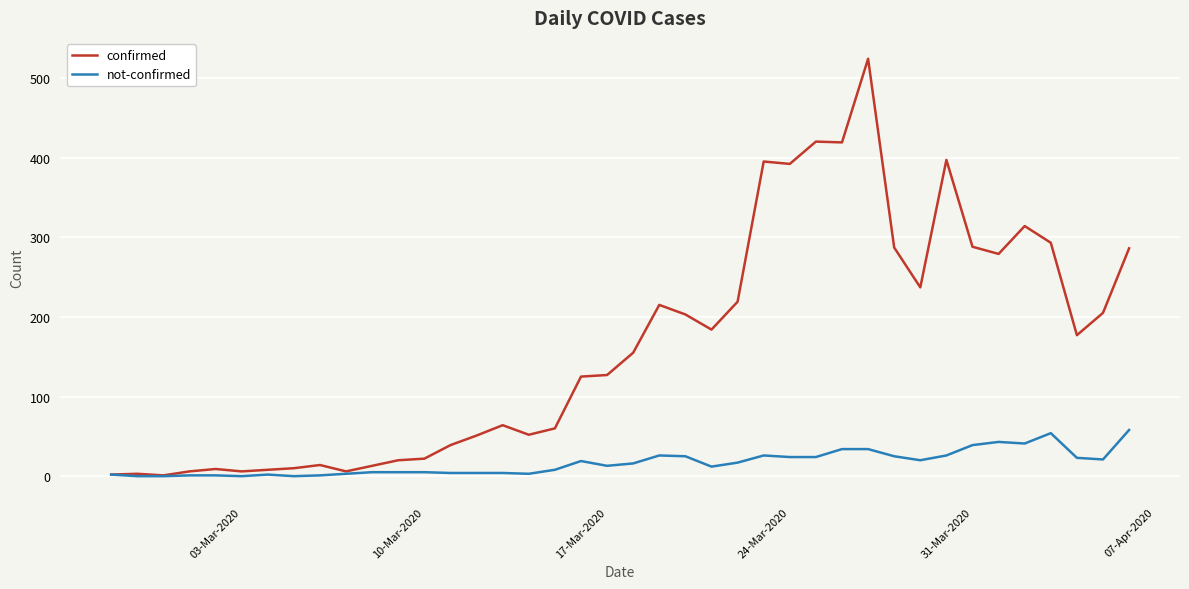

Which series has the largest range (max minus min)?

confirmed